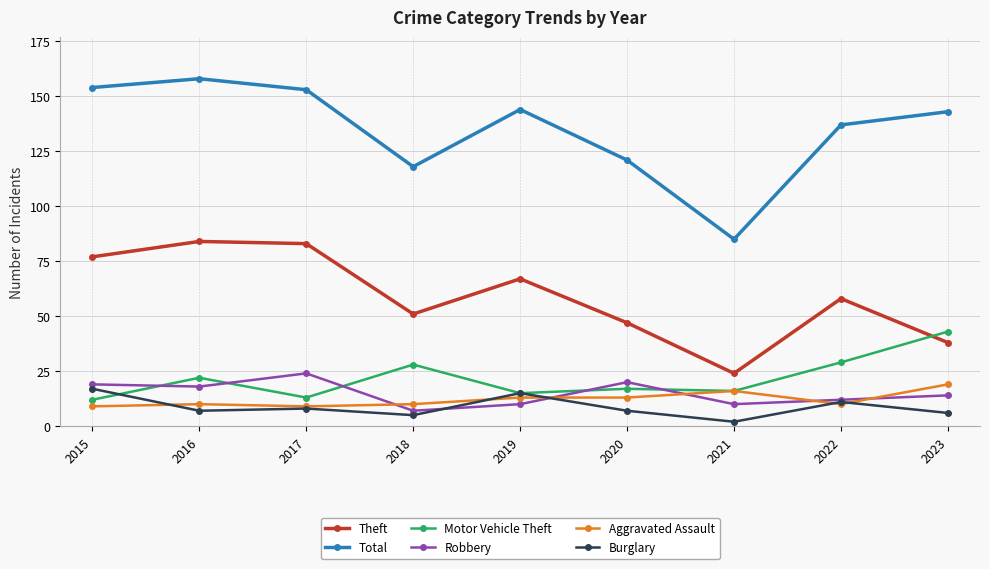

What is the average value of the Motor Vehicle Theft series?

22